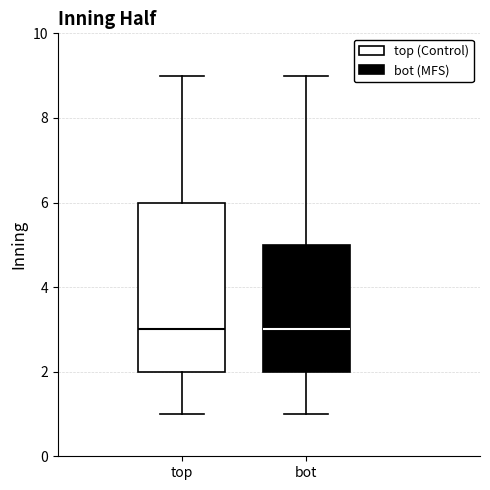

Reading left to right, transcribe this box plot: for each box, give where its median line is, the range the box spans, and where its two whiskers end, as read against the y-axis. The values are not printed on the chart, so give them approximately, as read against the axis.

top: median 3, box 2 to 6, whiskers 1 to 9
bot: median 3, box 2 to 5, whiskers 1 to 9